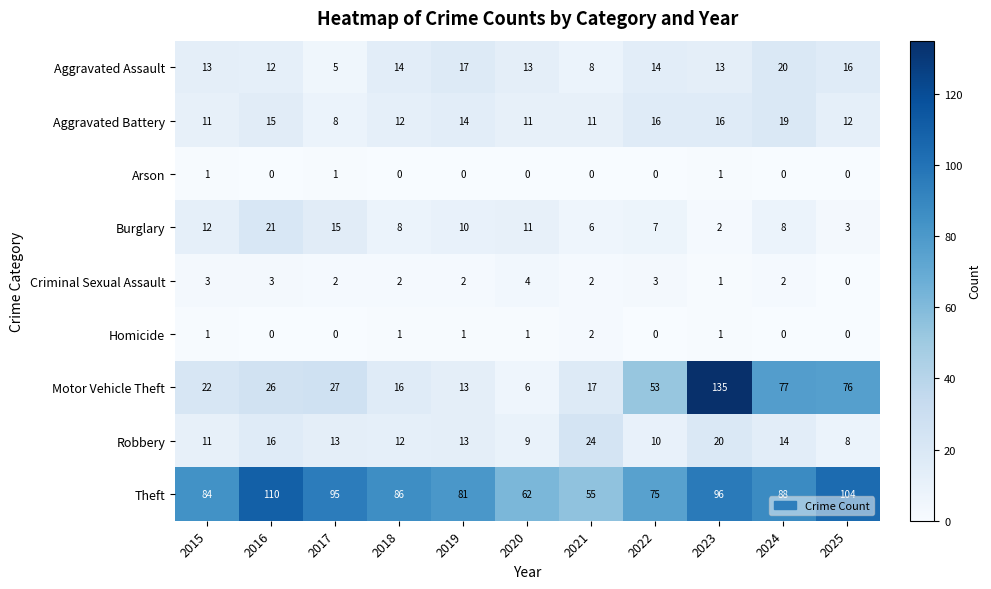

What is the maximum value shown in the chart?

135